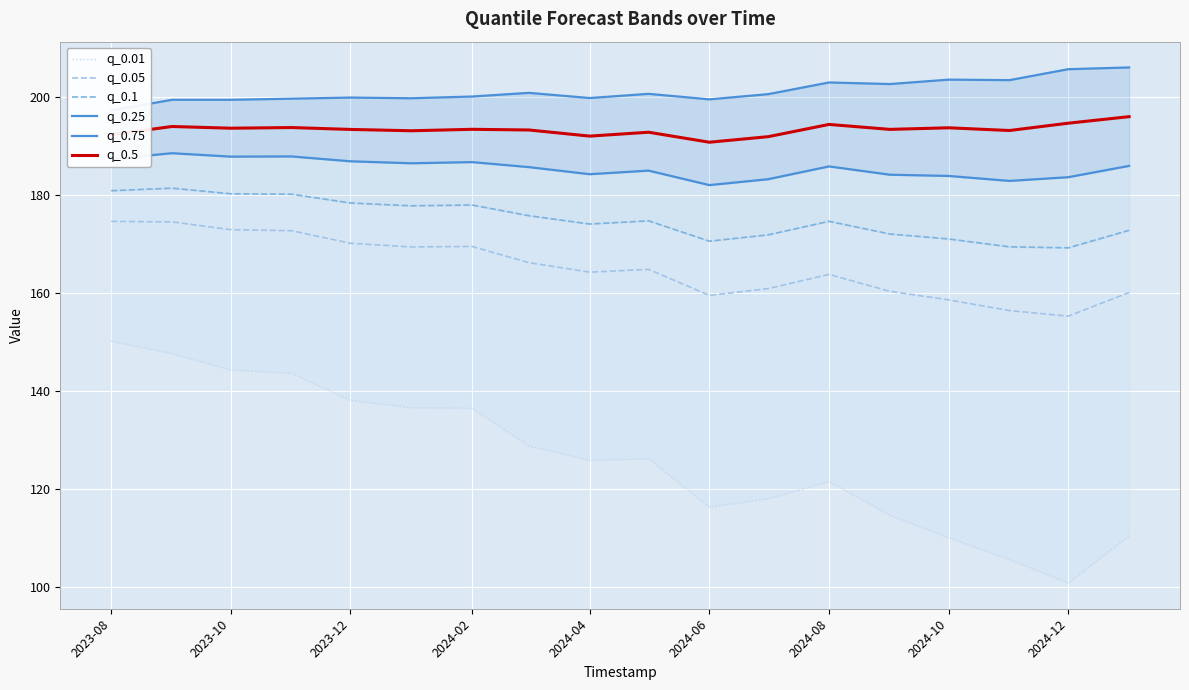

True or false: q_0.05 and q_0.5 cross at least once.

False